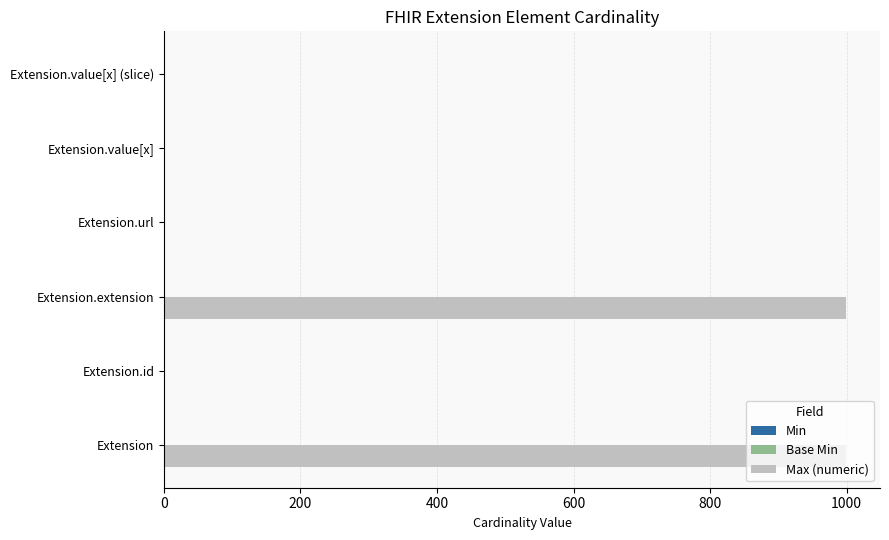

Between Extension.id and Extension.extension, which series saw the biggest shift?

Max (numeric)